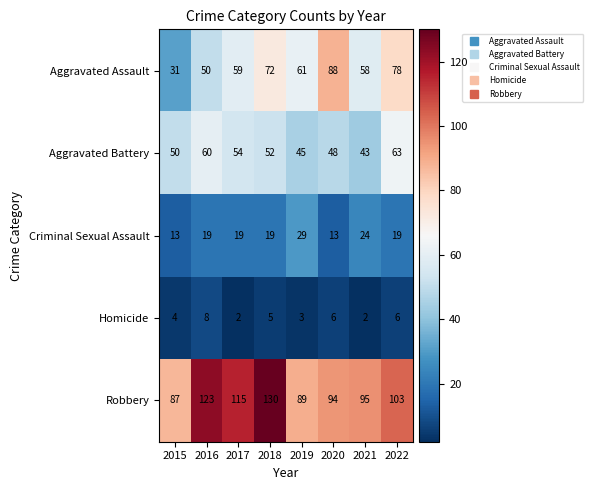

The value of Robbery at 2018 is 130. True or false?

True